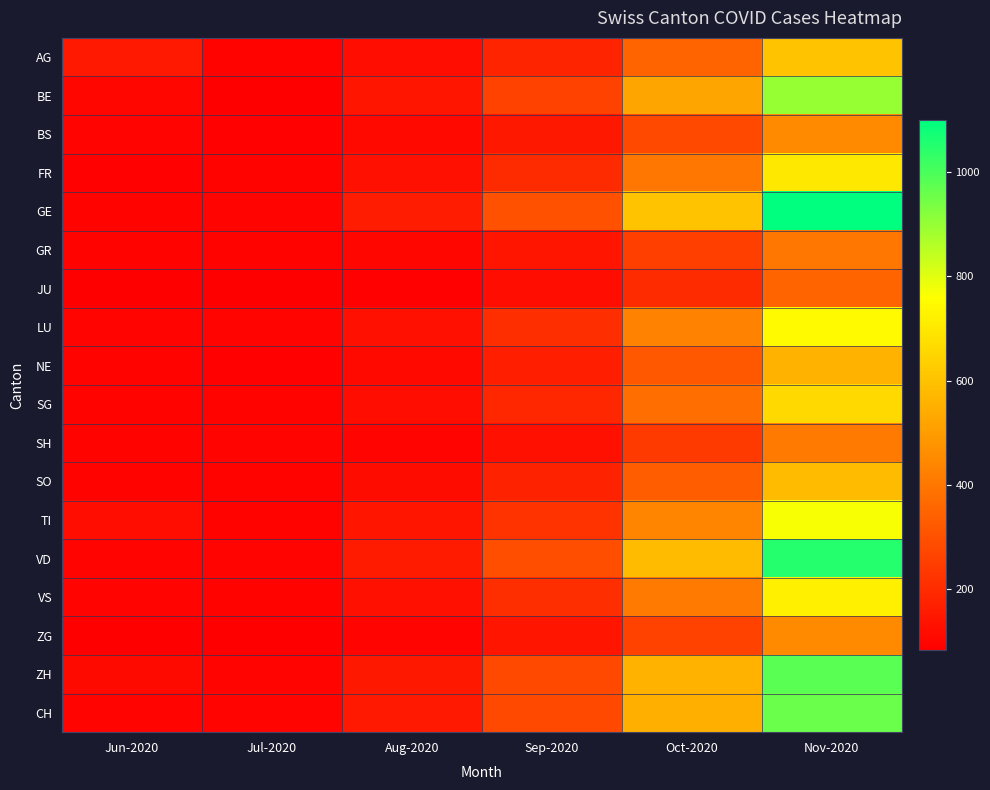

What is the total value across all series at Jul-2020?

1666